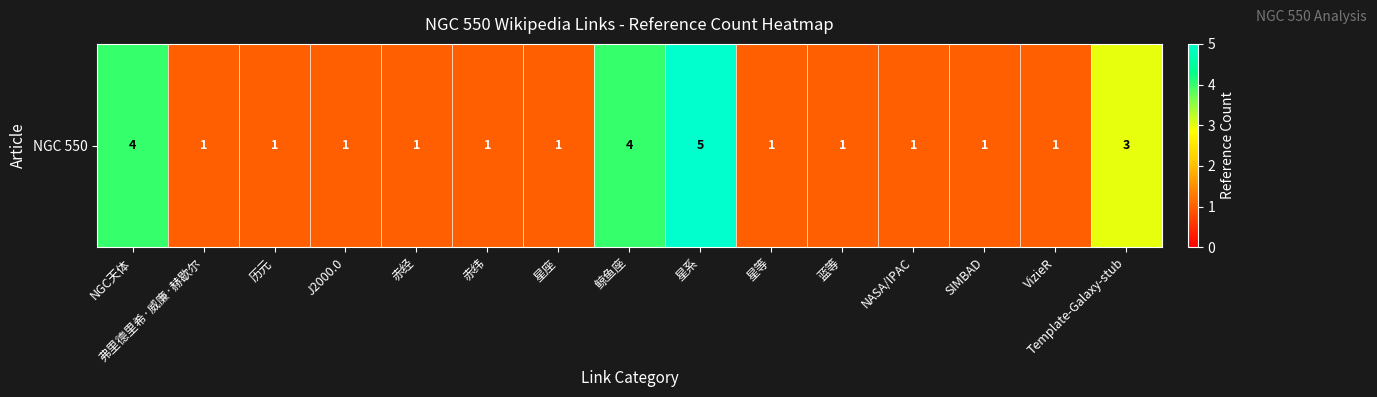

Is it true that the value at 历元 is 1?

False